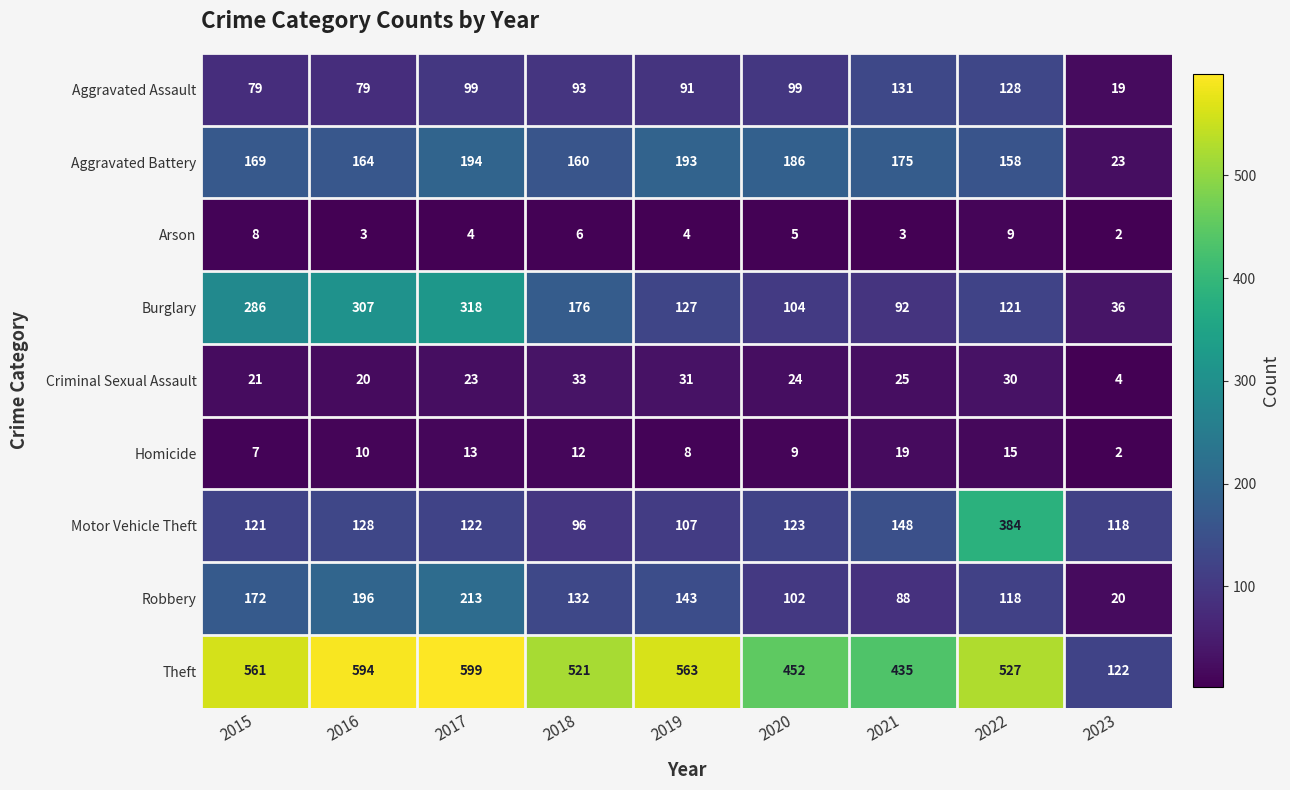

List the series in order of their peak value, lowest first.

Arson, Homicide, Criminal Sexual Assault, Aggravated Assault, Aggravated Battery, Robbery, Burglary, Motor Vehicle Theft, Theft